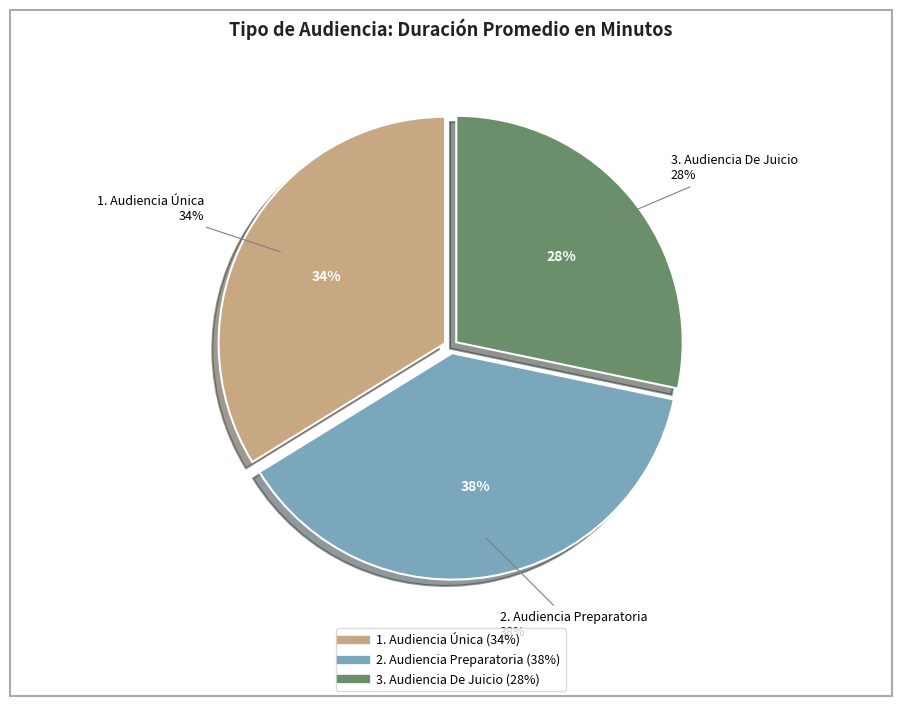

What is the total percentage of Audiencia Única and Audiencia Preparatoria?

71.7%